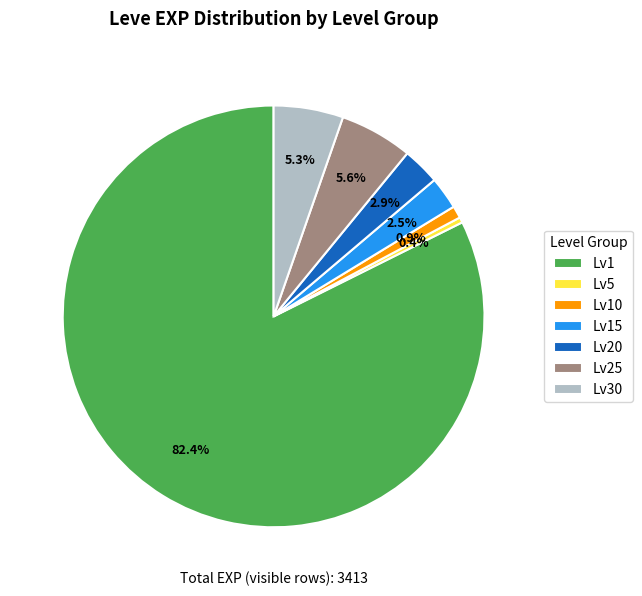

How many slices are in this pie chart?

7